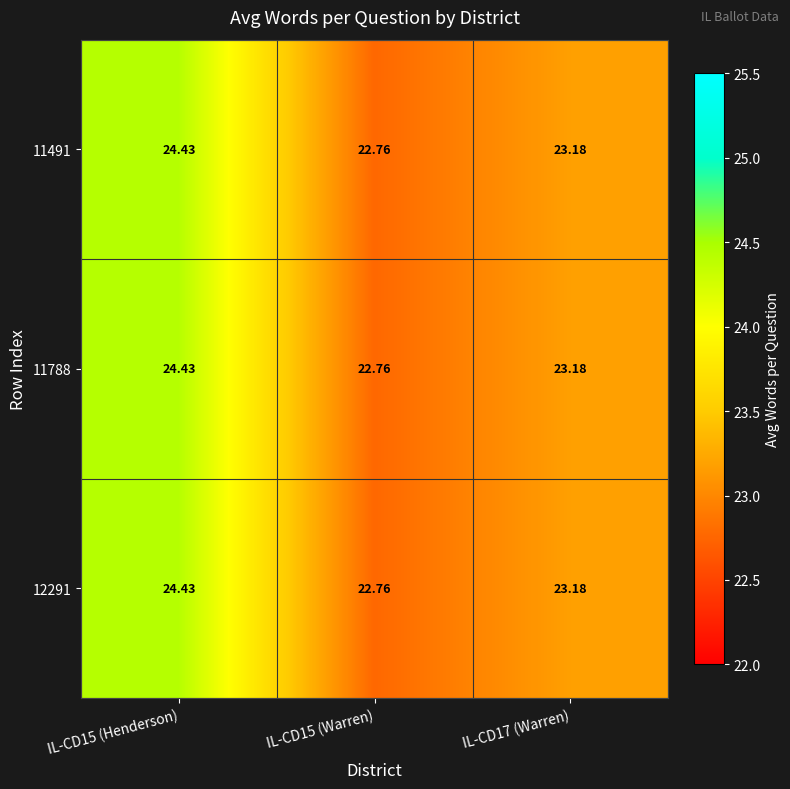

Is the value of 11788 at IL-CD15 (Henderson) greater than the value of 11491 at IL-CD15 (Warren)?

Yes